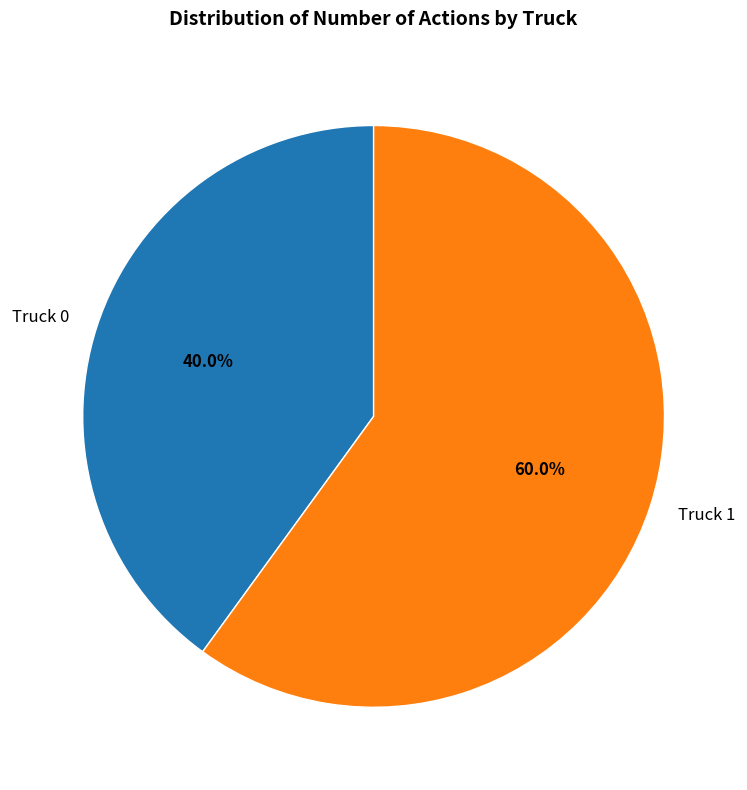

What portion of the pie excludes Truck 0?

60.0%